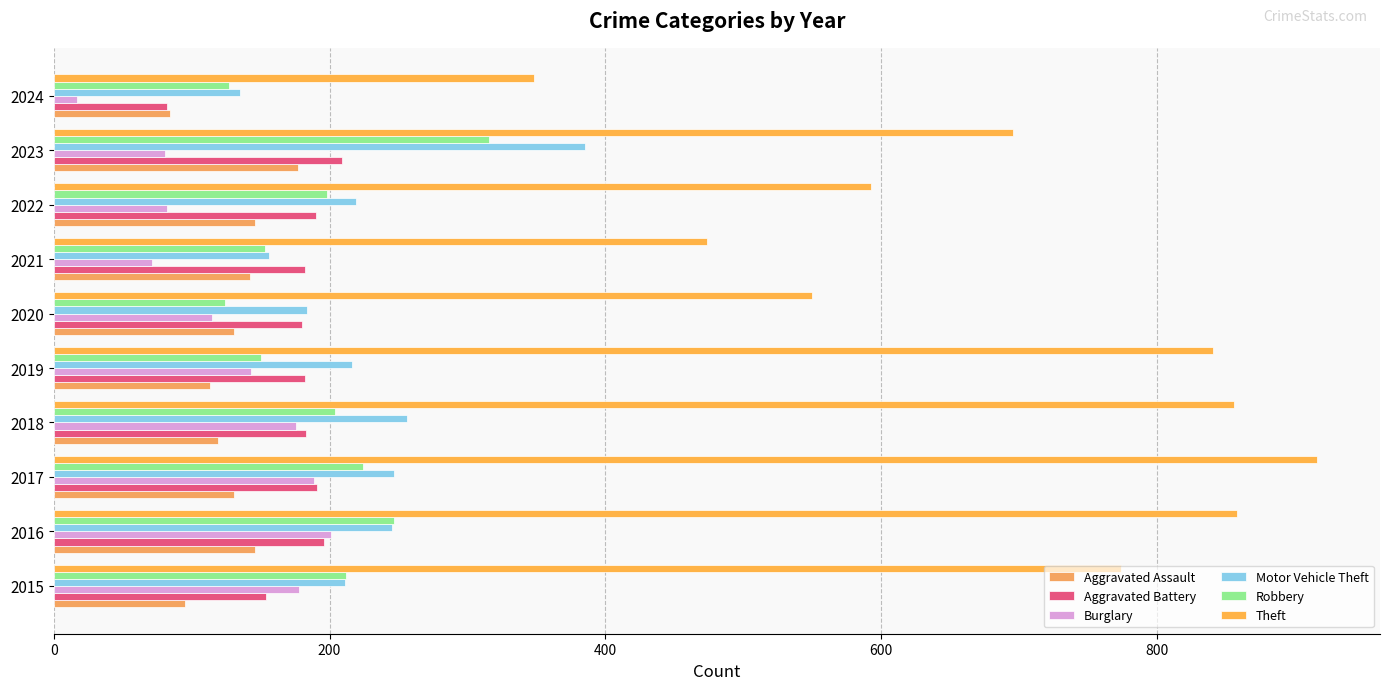

How many distinct data groups are displayed?

6